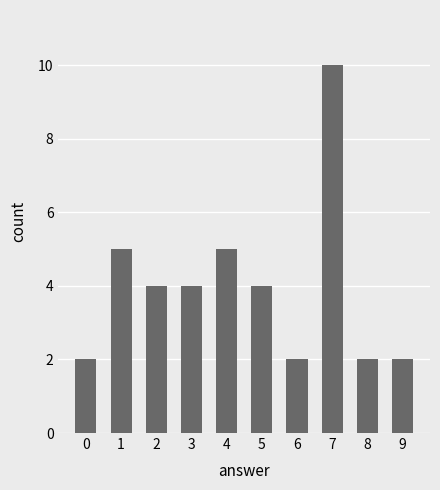

What is the sum of the values at 8 and 6?

4